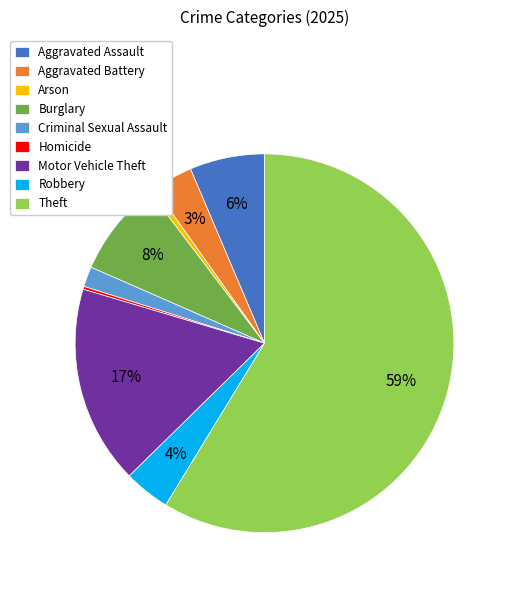

Is there a majority slice in this chart?

Yes